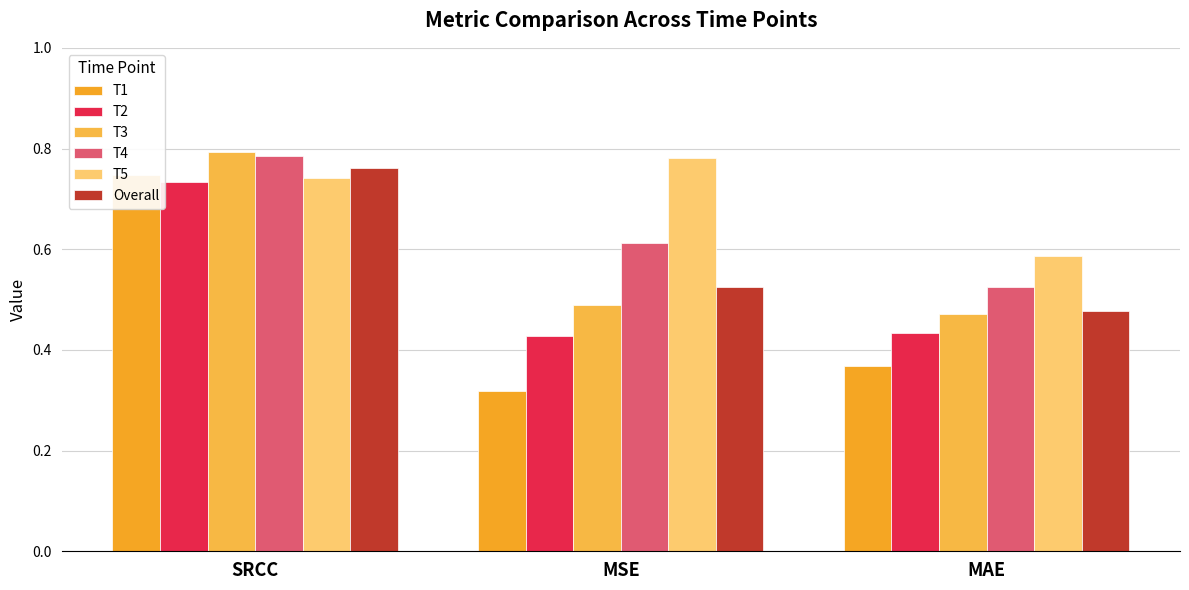

Is it true that T1 equals 0.7 at SRCC?

True